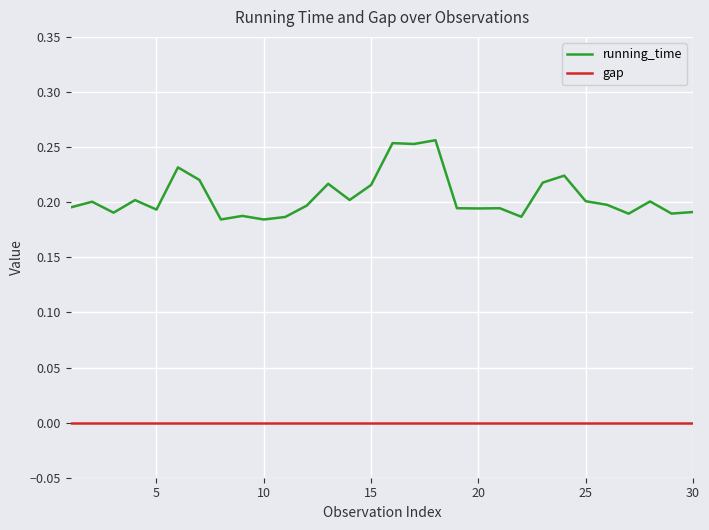

Which series has the widest spread of values?

running_time